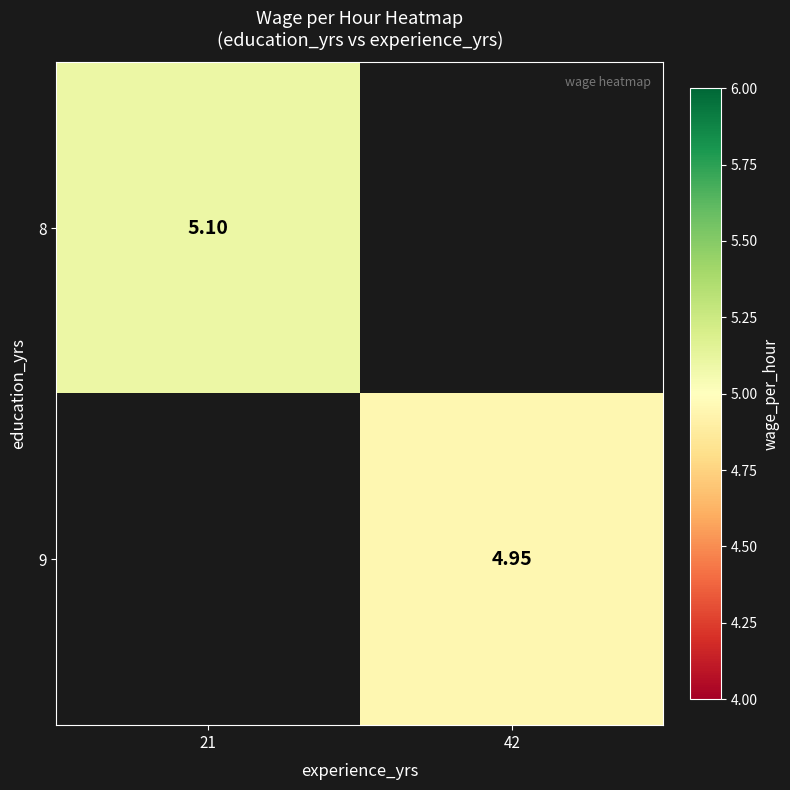

Which category has the lowest value in the 8 series?

21